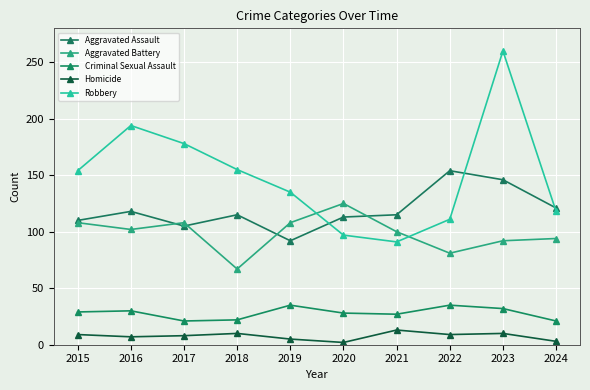

What is the difference between the highest and lowest values at 2022?

145